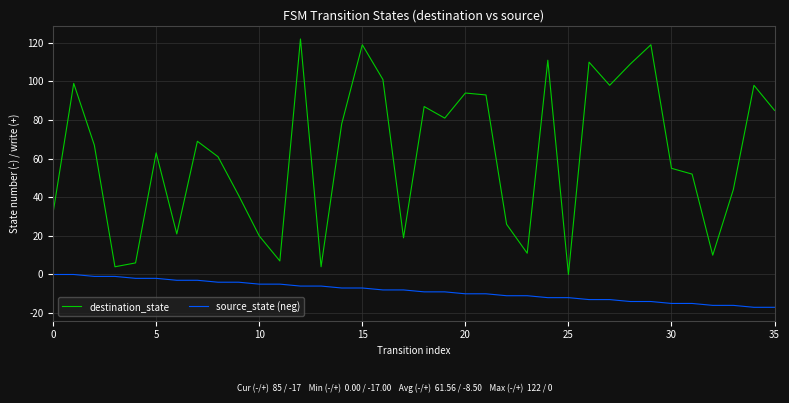

True or false: destination_state and source_state (neg) intersect in this chart.

False